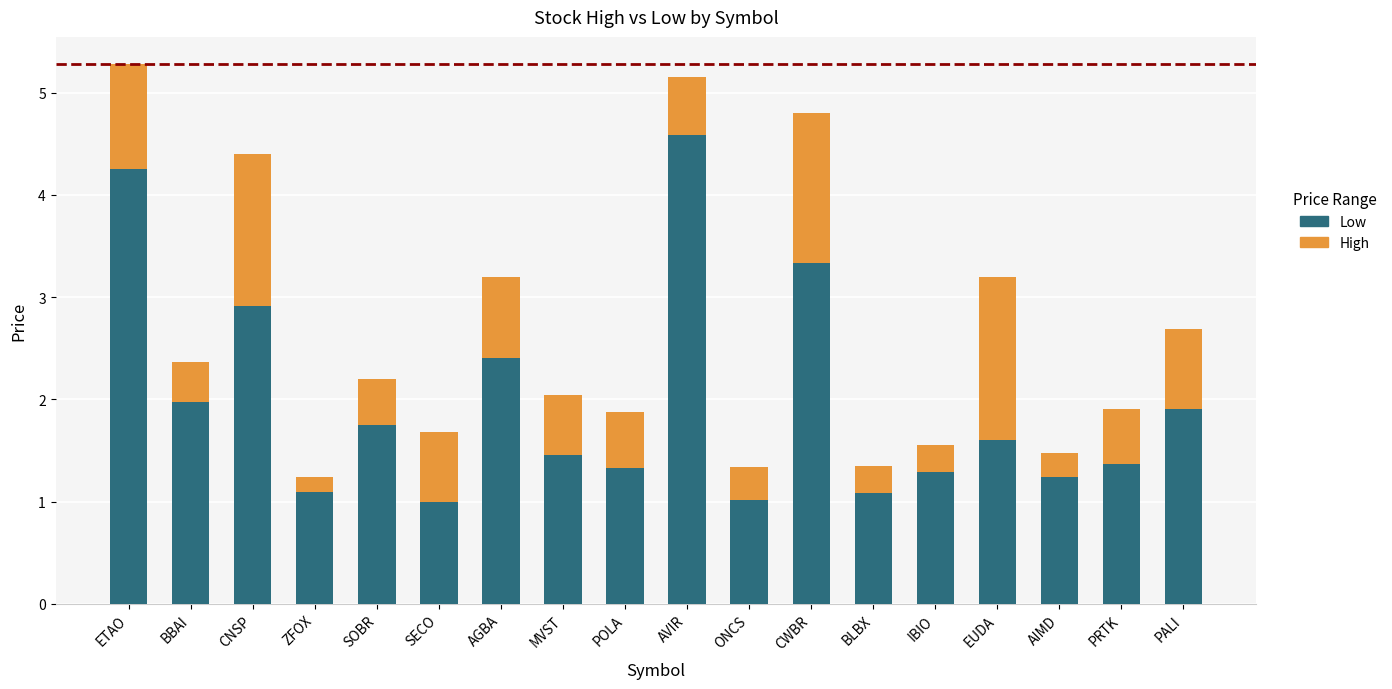

What is the difference between the Low values at EUDA and AGBA?

0.8